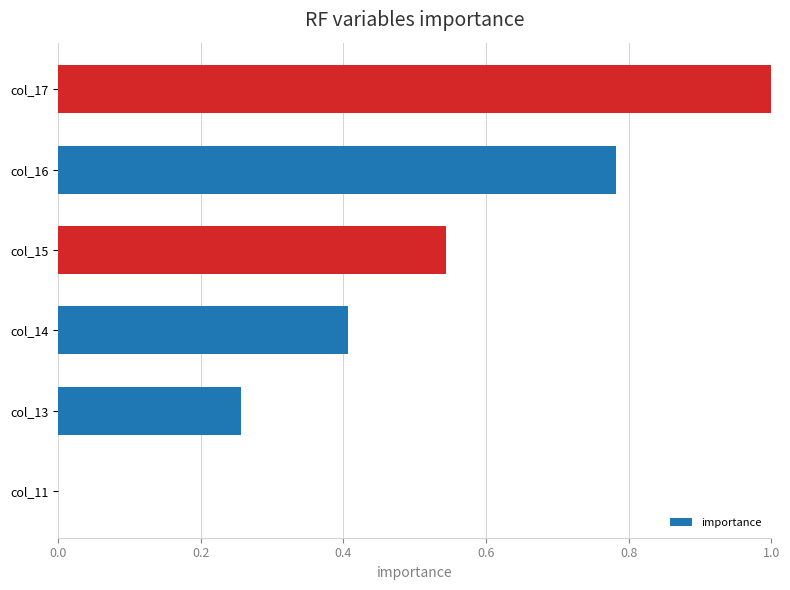

What is the approximate value at col_17?

1.0